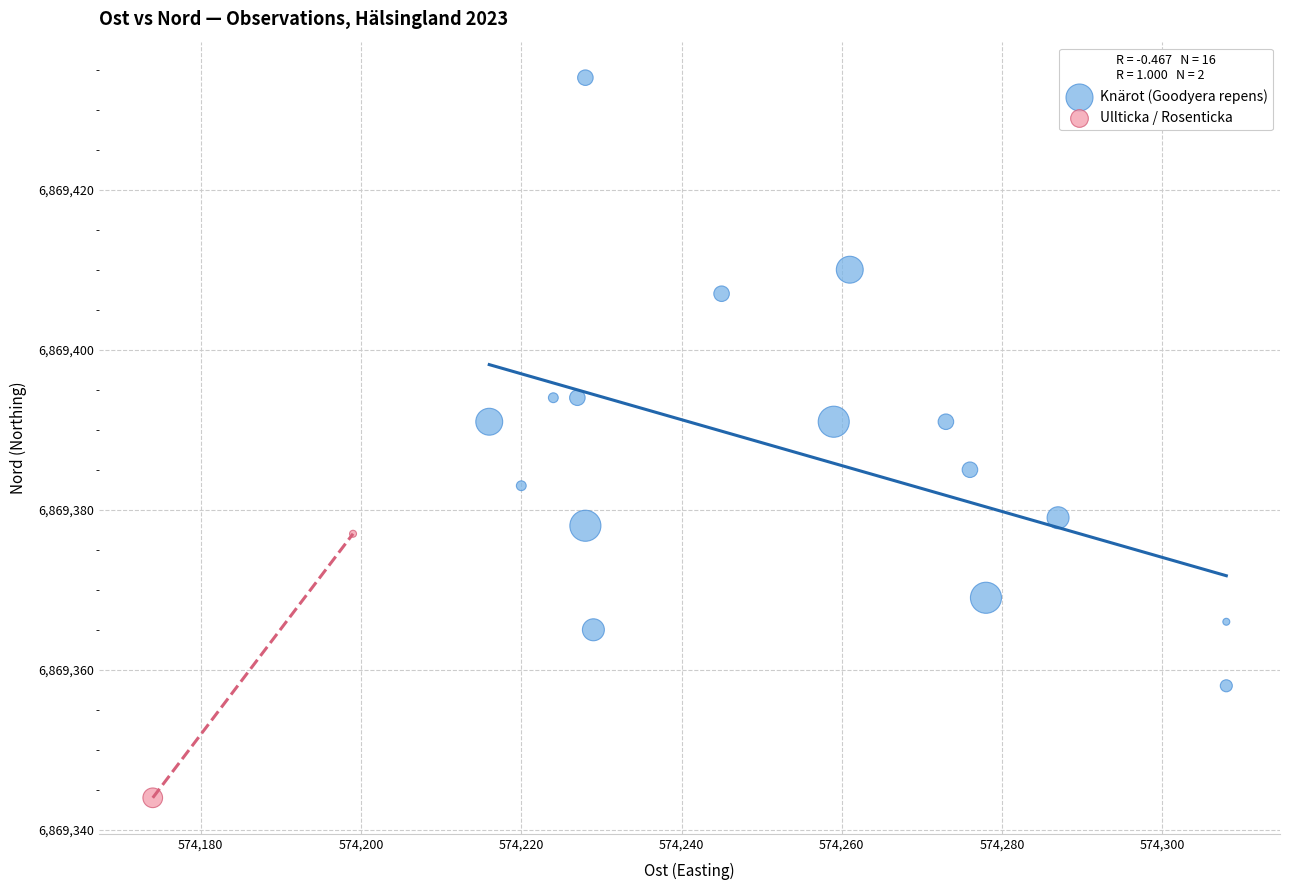

What are all the series names shown in the legend?

Knärot (Goodyera repens), Ullticka / Rosenticka